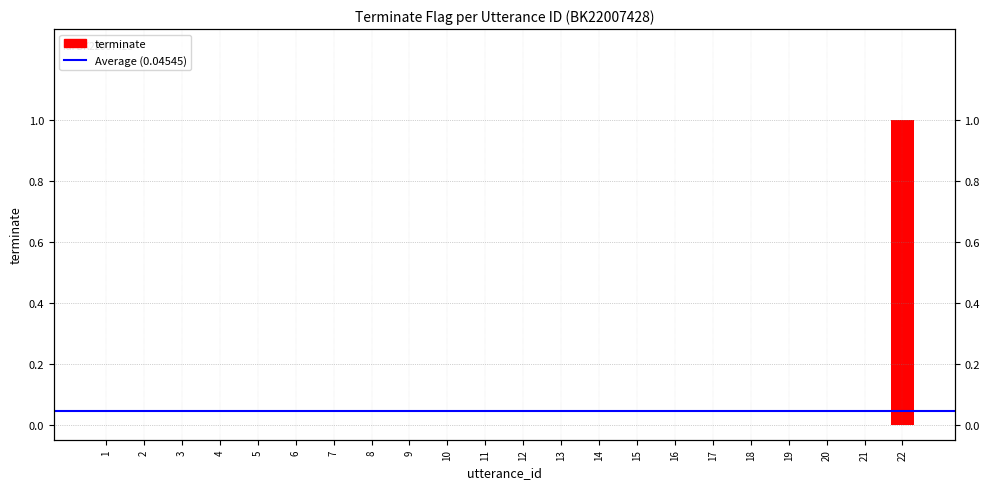

What is the difference between the maximum and second lowest values?

1